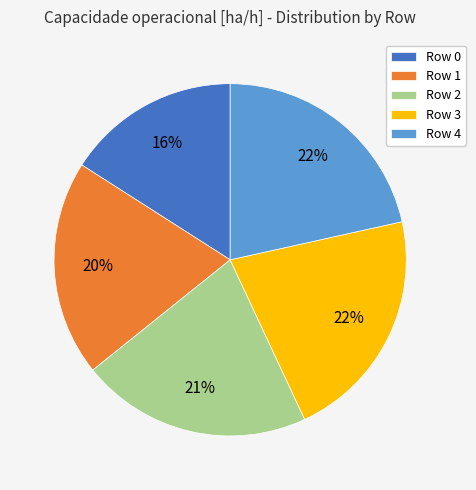

To the nearest percent, what is the average slice percentage?

20%